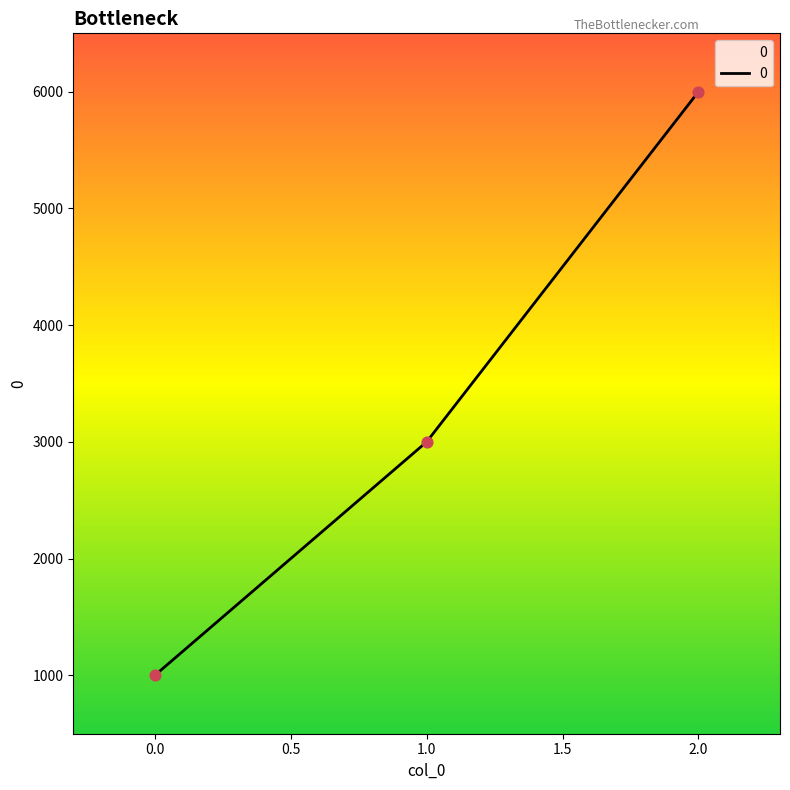

What is the change in value from 0.0 to 1.0?

+2000